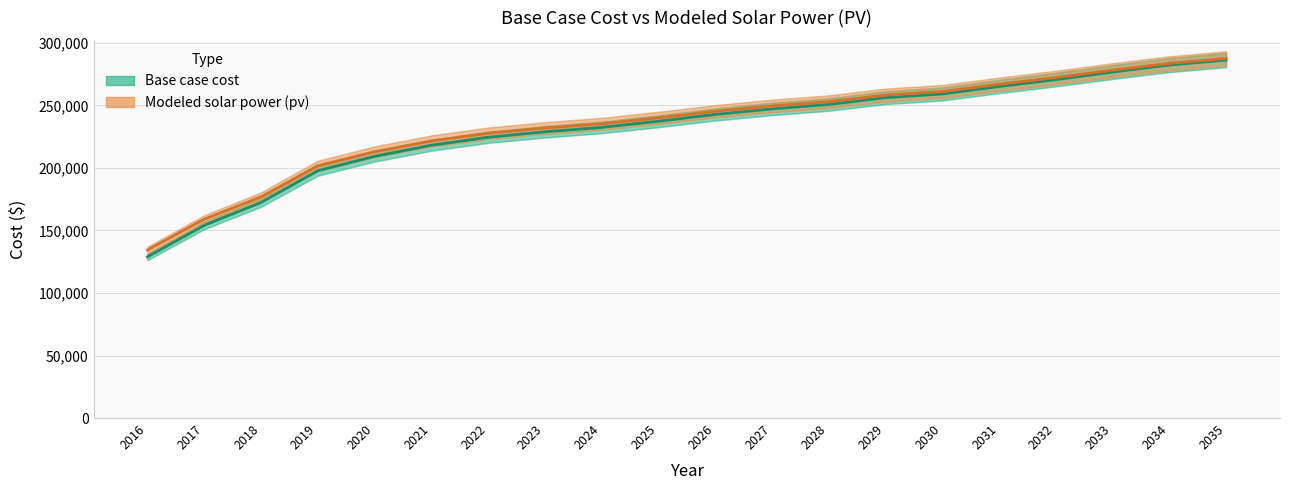

Which label corresponds to the largest value in the chart?

2035